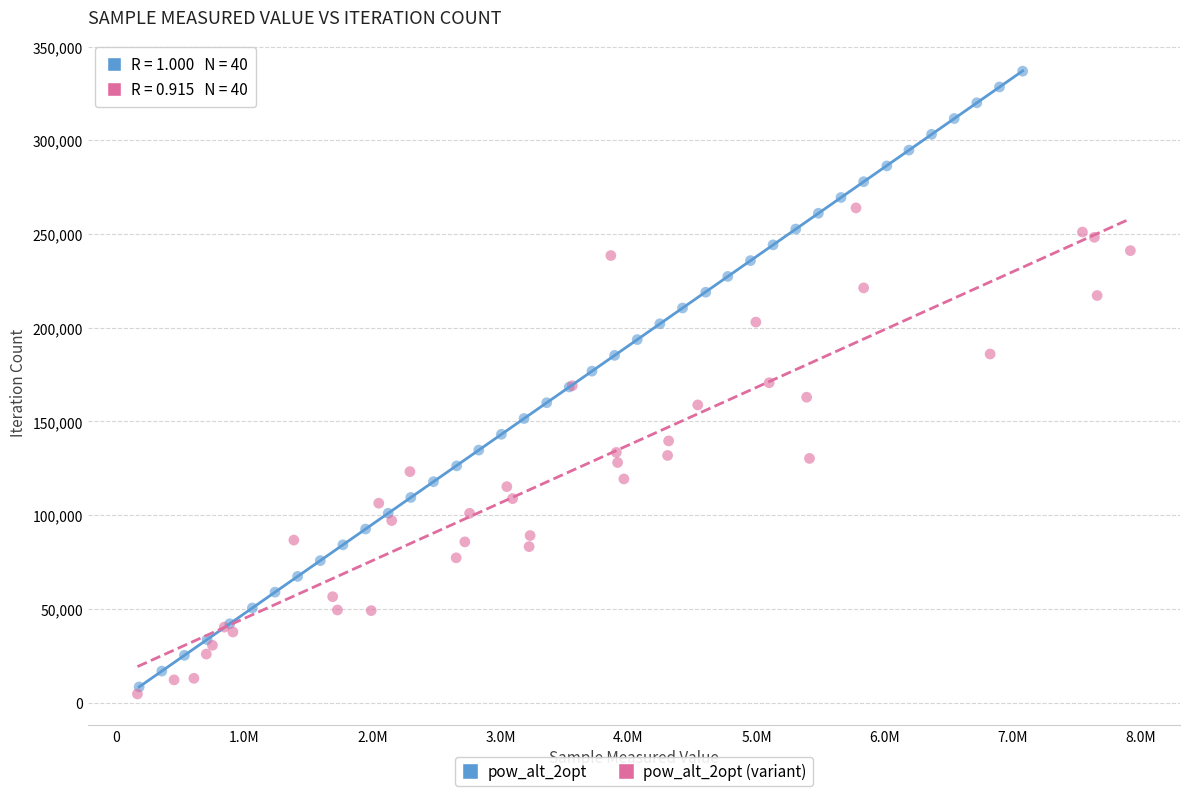

Which series contains the lowest Y value?

pow_alt_2opt (variant)